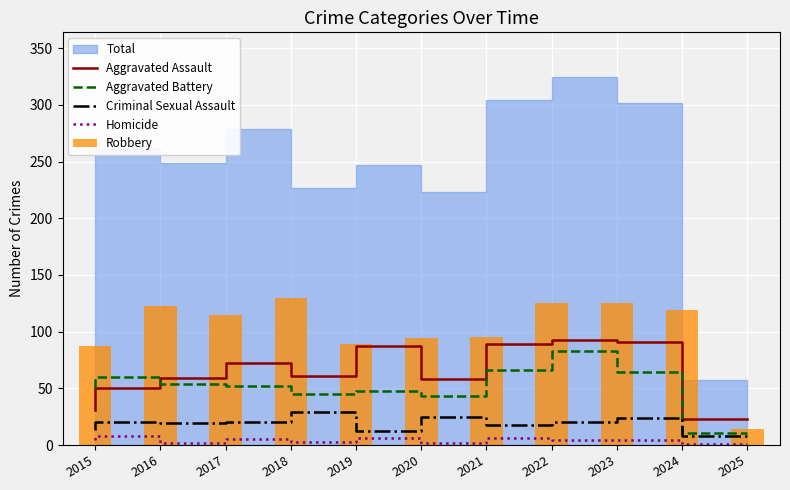

What is the difference between the highest and lowest values at 2018?

125